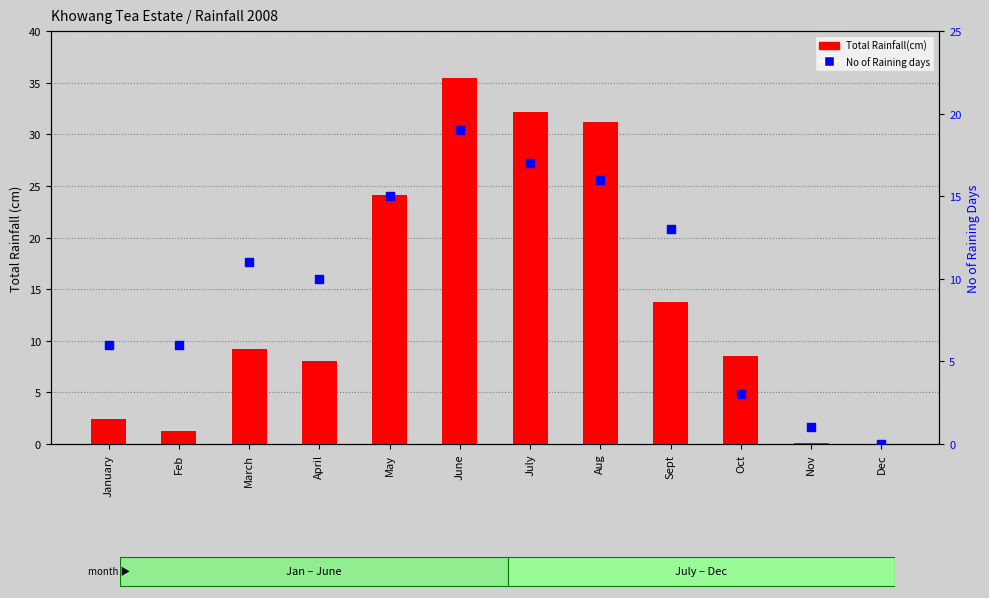

Is the value of No of Raining days at Dec greater than the value of Total Rainfall(cm) at Oct?

No